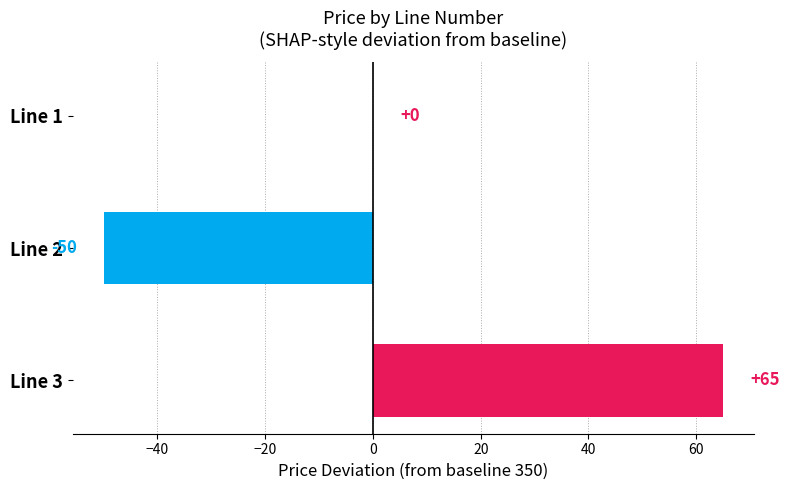

Are the bars horizontal?

Yes